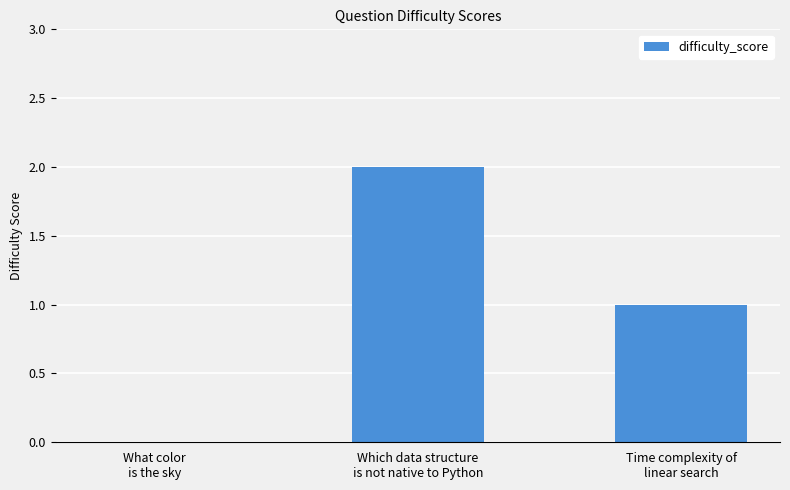

What is the sum of all values?

3